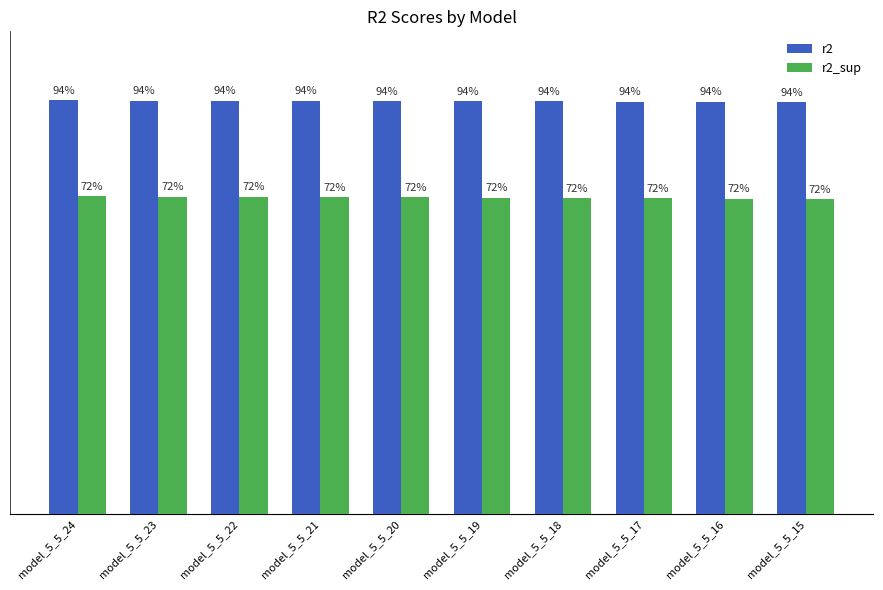

How many r2_sup values are between 0 and 1?

10